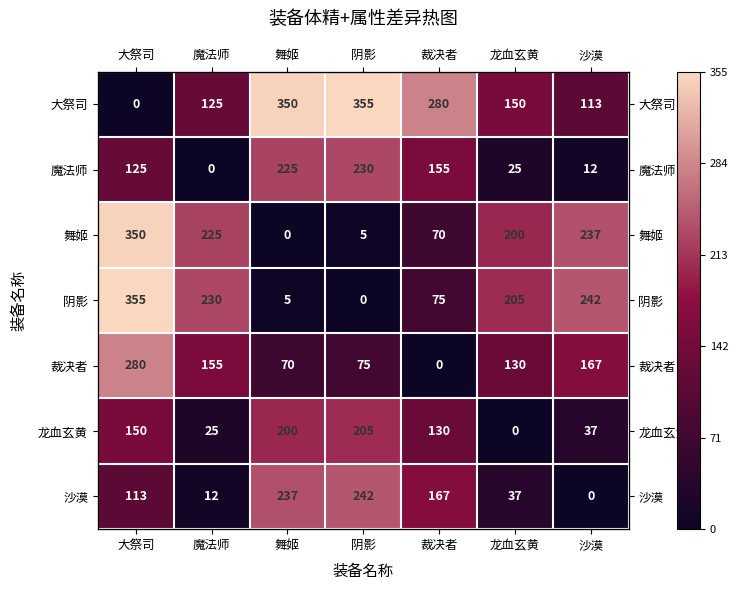

How many data points in 裁决者 are above 130?

3